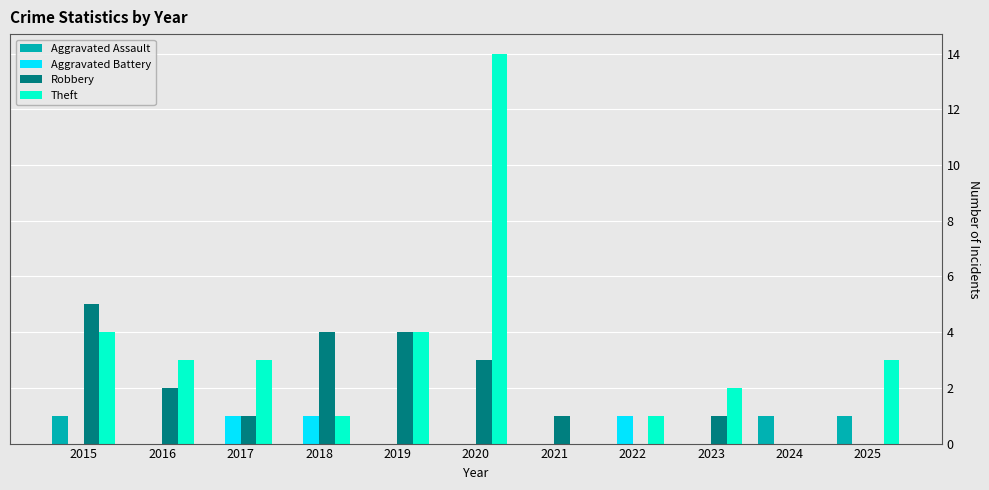

What is the sum of all Aggravated Assault values?

3